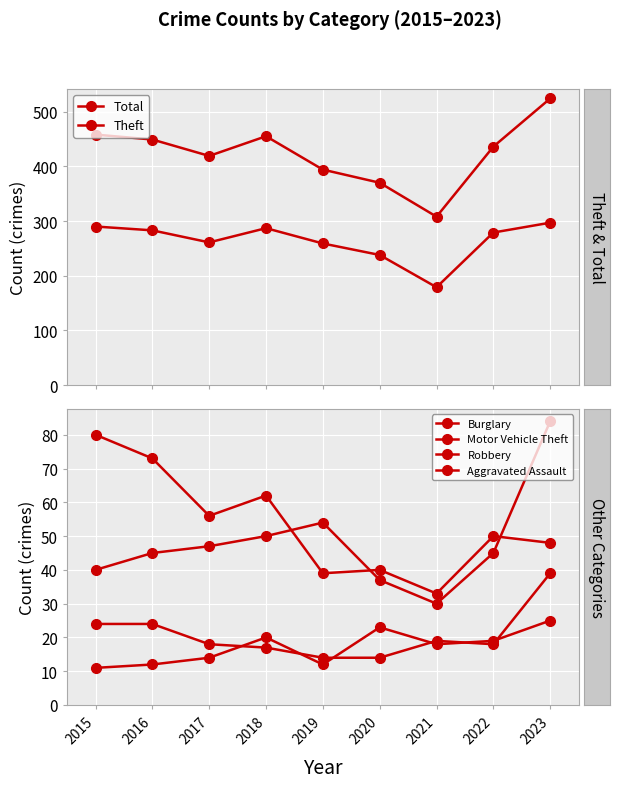

Which series has the largest range (max minus min)?

Total